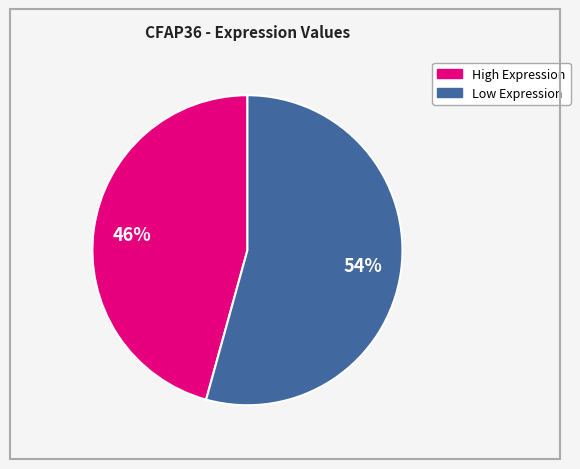

Is there a majority slice in this chart?

Yes